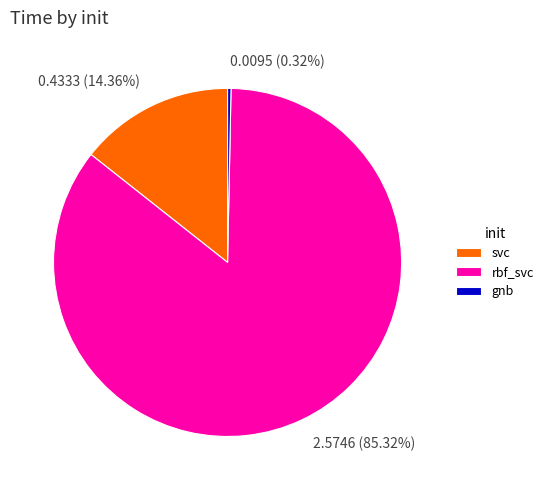

Which has a higher value, gnb or rbf_svc?

rbf_svc